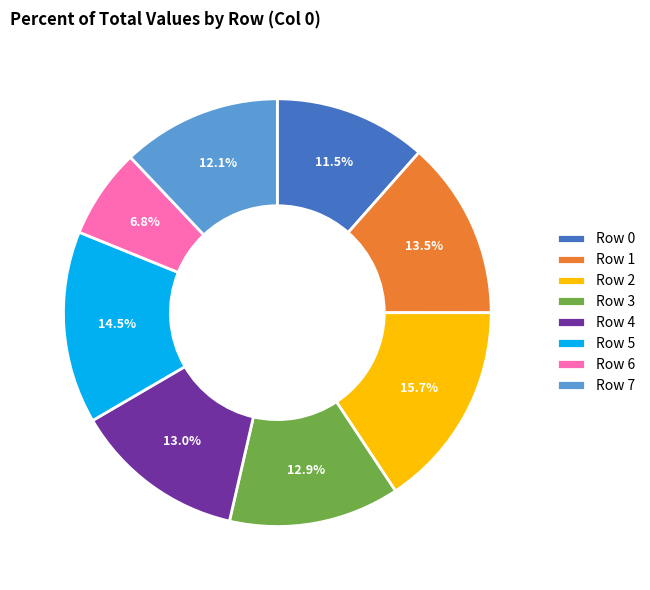

True or false: Row 4 accounts for 13% of the total.

True